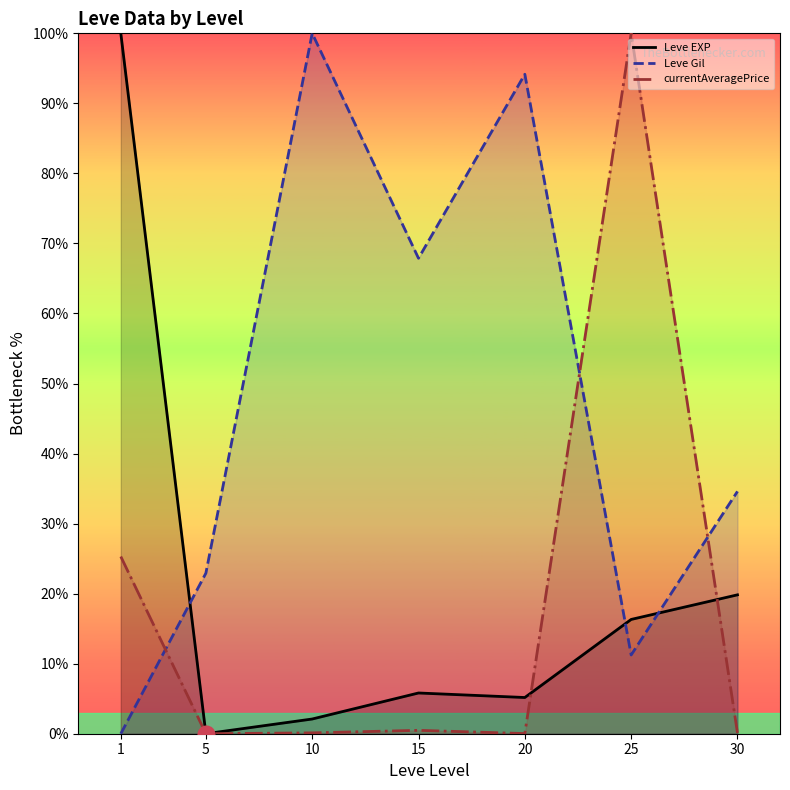

True or false: Leve Gil and Leve EXP intersect in this chart.

True